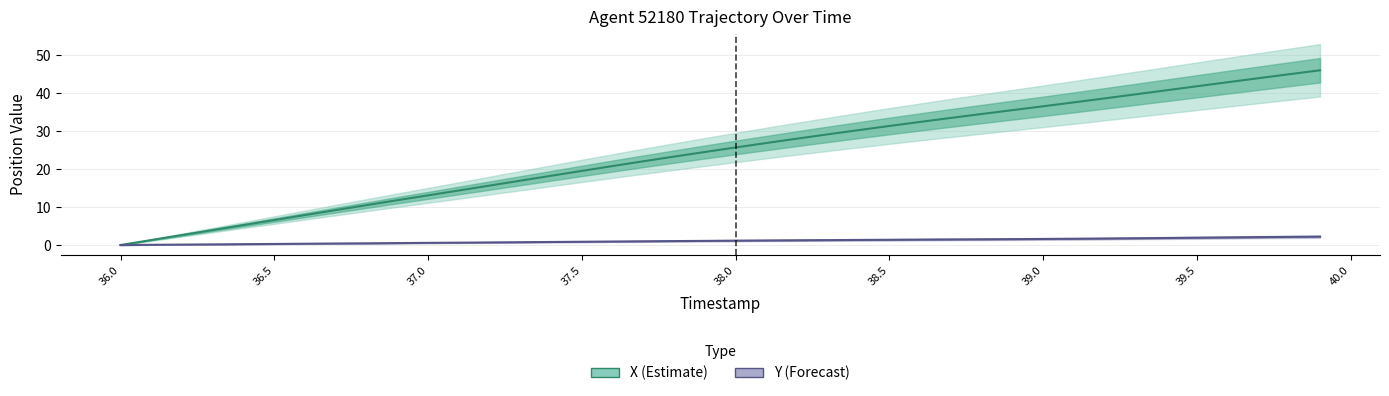

List the series in order of their peak value, lowest first.

Y (Forecast), X (Estimate)